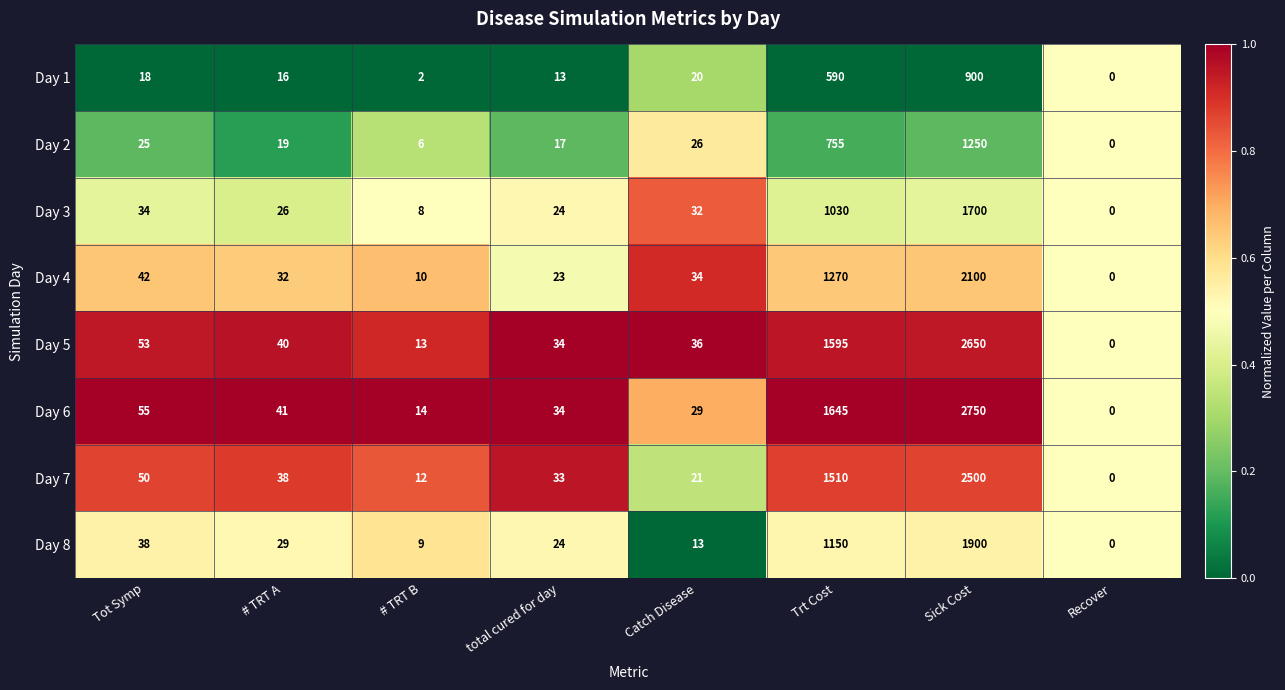

Which category has the highest value across all series?

total cured for day